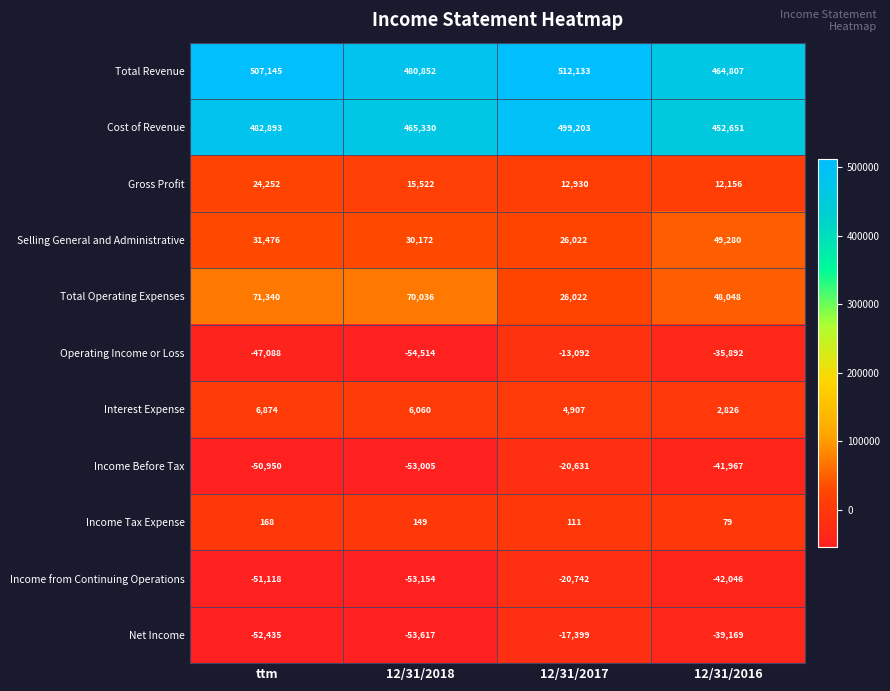

Is it true that Gross Profit equals 12930 at 12/31/2017?

True